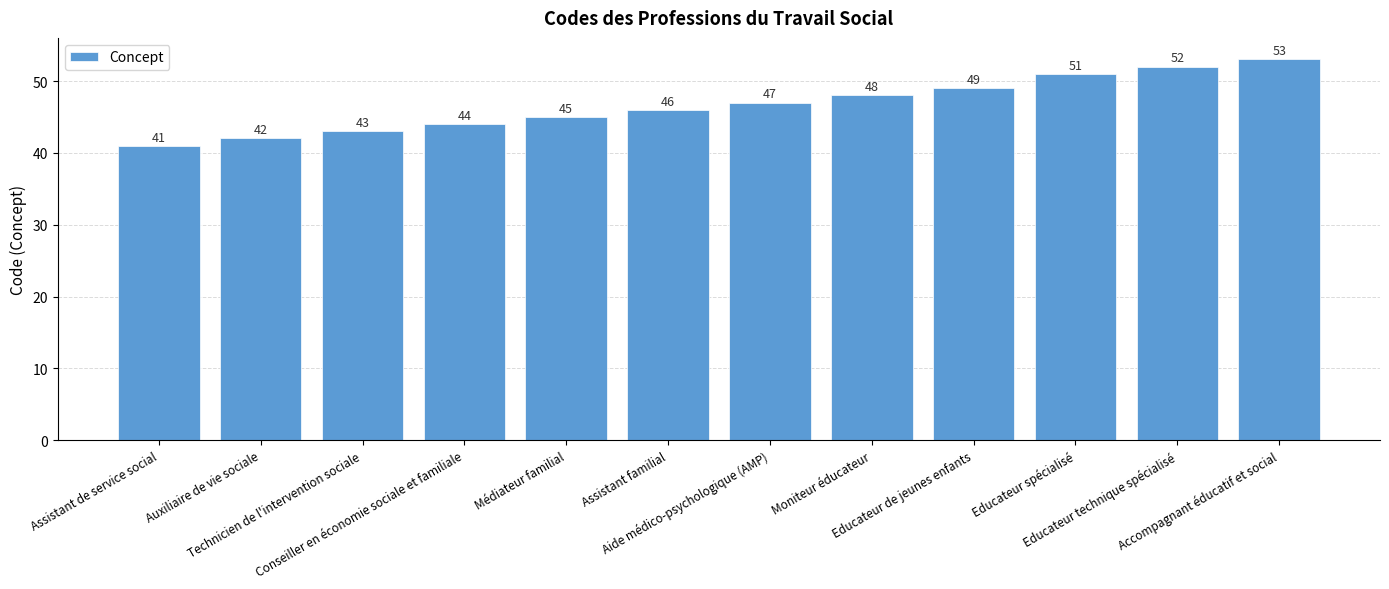

Rank the categories by value from highest to lowest.

Accompagnant éducatif et social, Educateur technique spécialisé, Educateur spécialisé, Educateur de jeunes enfants, Moniteur éducateur, Aide médico-psychologique (AMP), Assistant familial, Médiateur familial, Conseiller en économie sociale et familiale, Technicien de l'intervention sociale, Auxiliaire de vie sociale, Assistant de service social